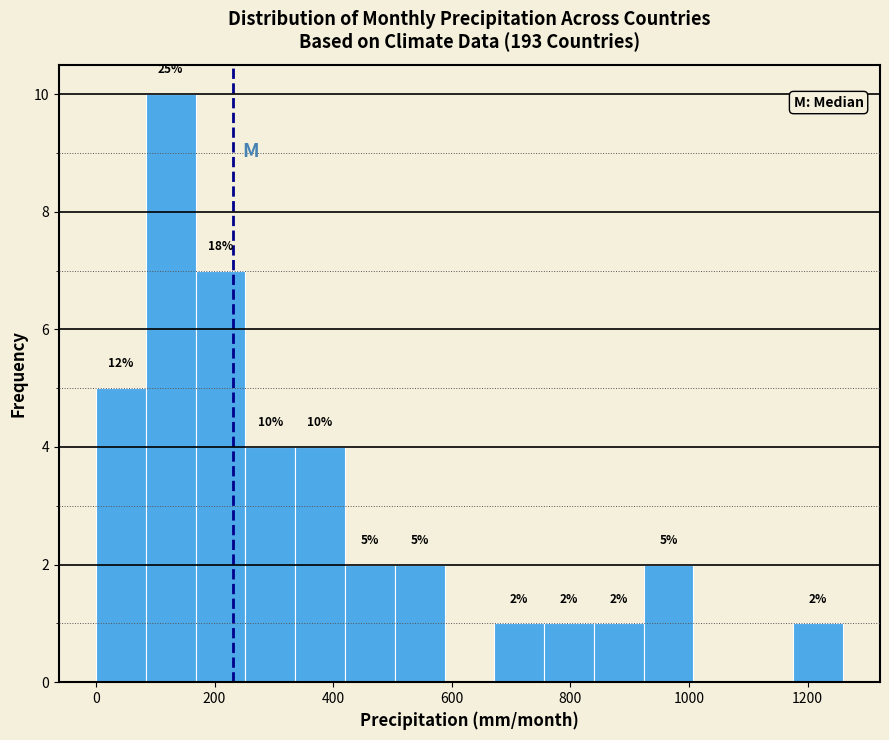

Over which range of the x-axis is the bar tallest?

80 to 160